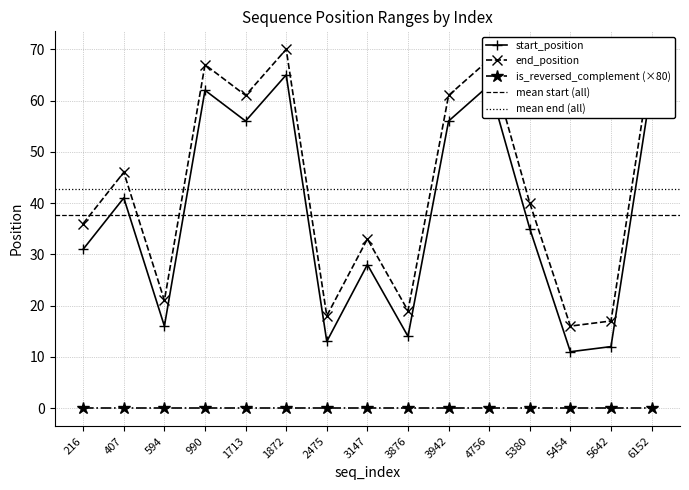

True or false: start_position has more than 2 points higher than both neighbors.

True